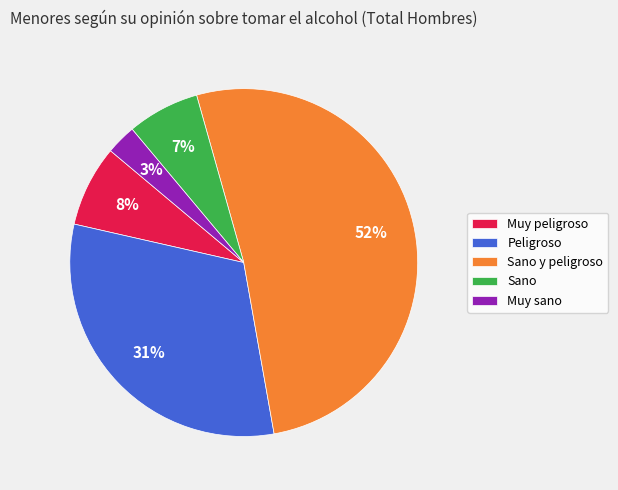

To the nearest percent, what is the combined percentage of Muy sano and Sano y peligroso?

54%